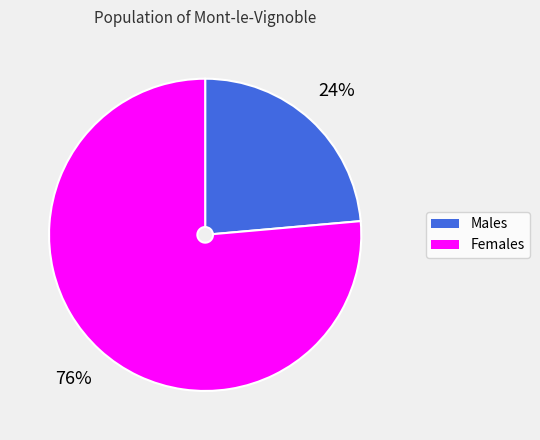

Does Males account for over 50% of the chart?

No